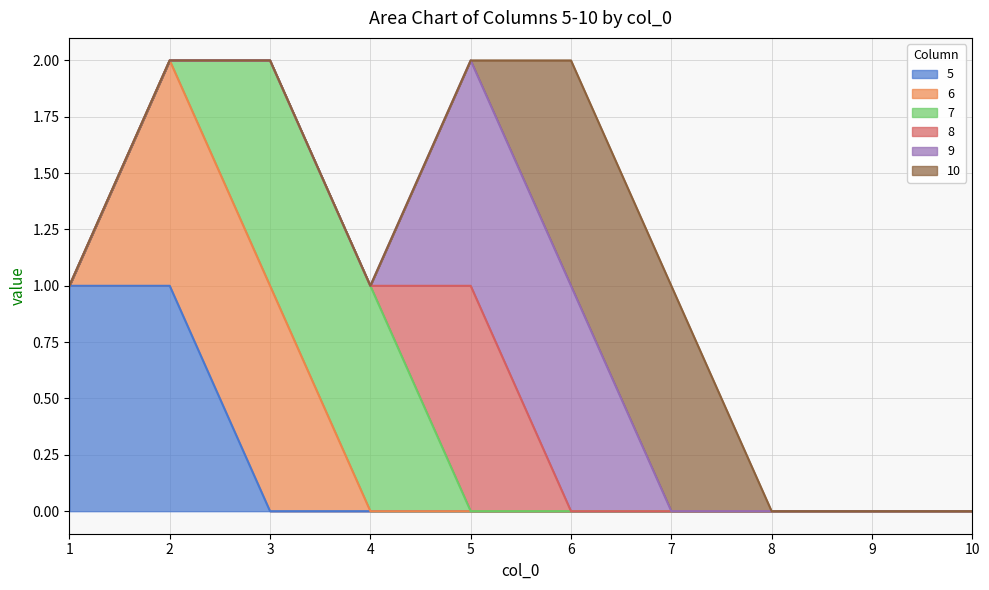

What is the maximum value for 6?

1